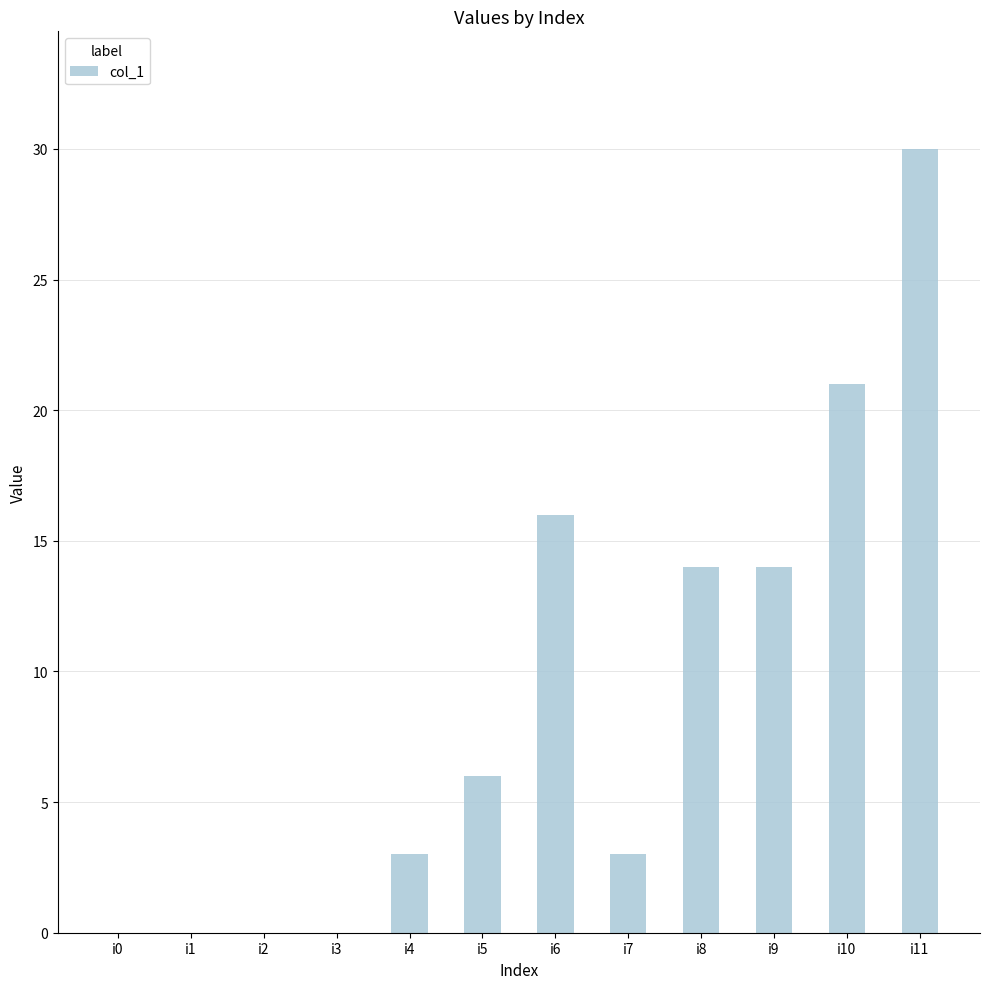

What is the maximum value shown in the chart?

30